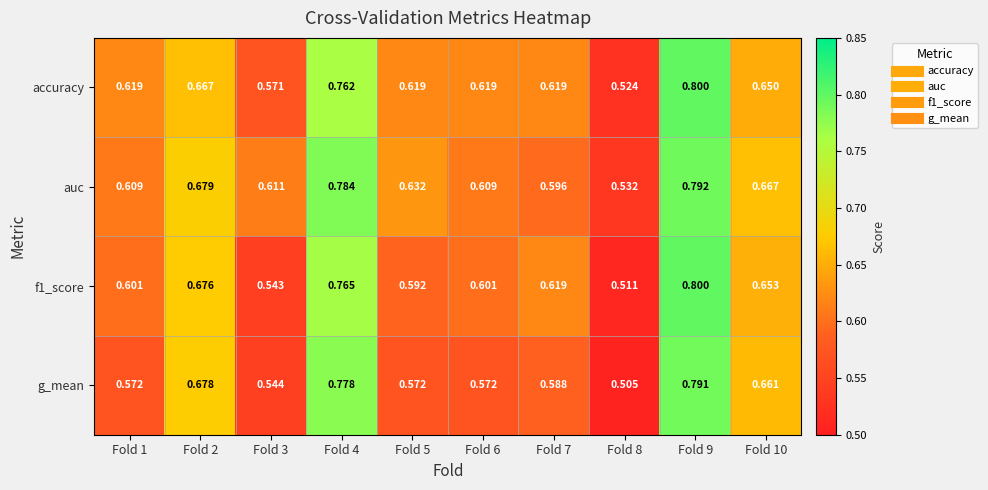

Is the value of g_mean at Fold 3 greater than the value of f1_score at Fold 10?

No